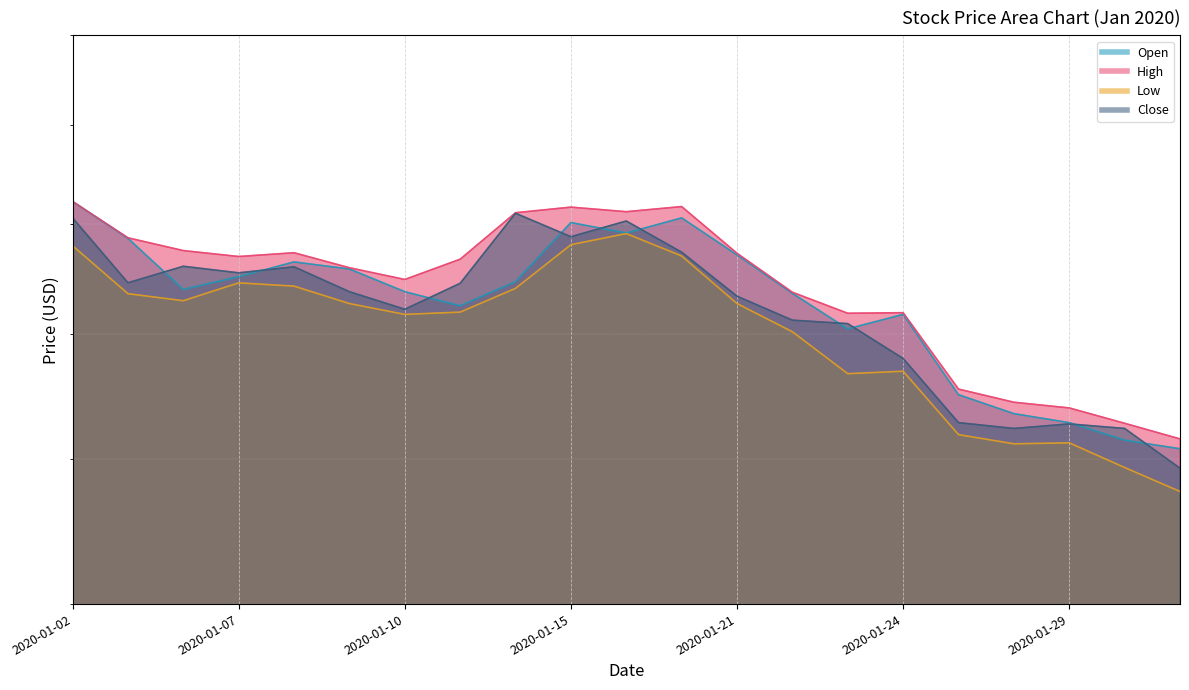

The Low series shows 3.7 at 2020-01-27. True or false?

False